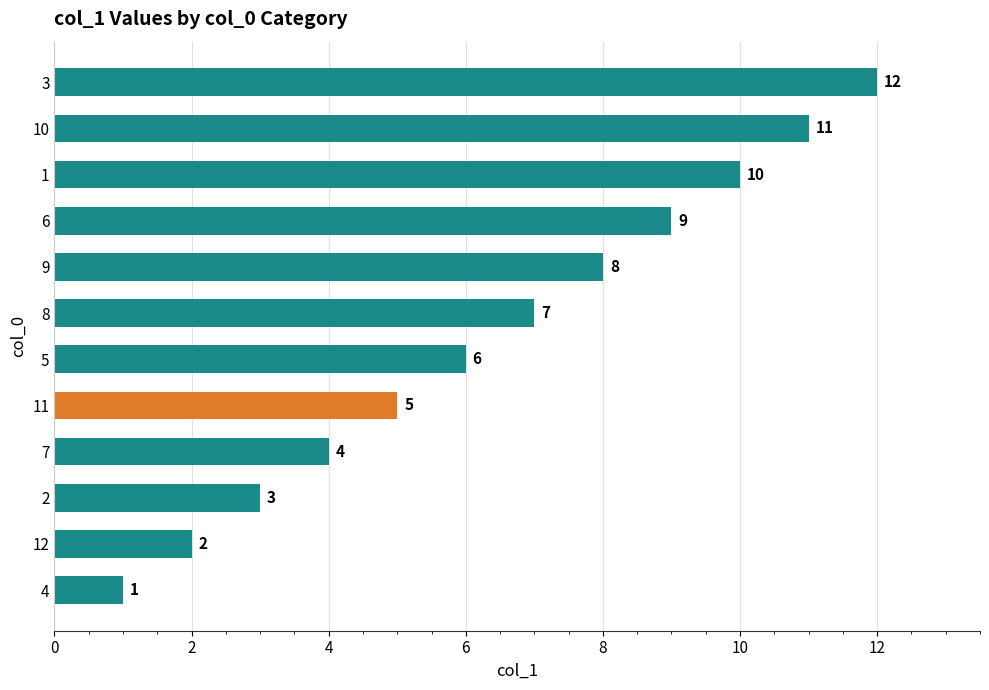

Between 4 and 8, which is larger?

8